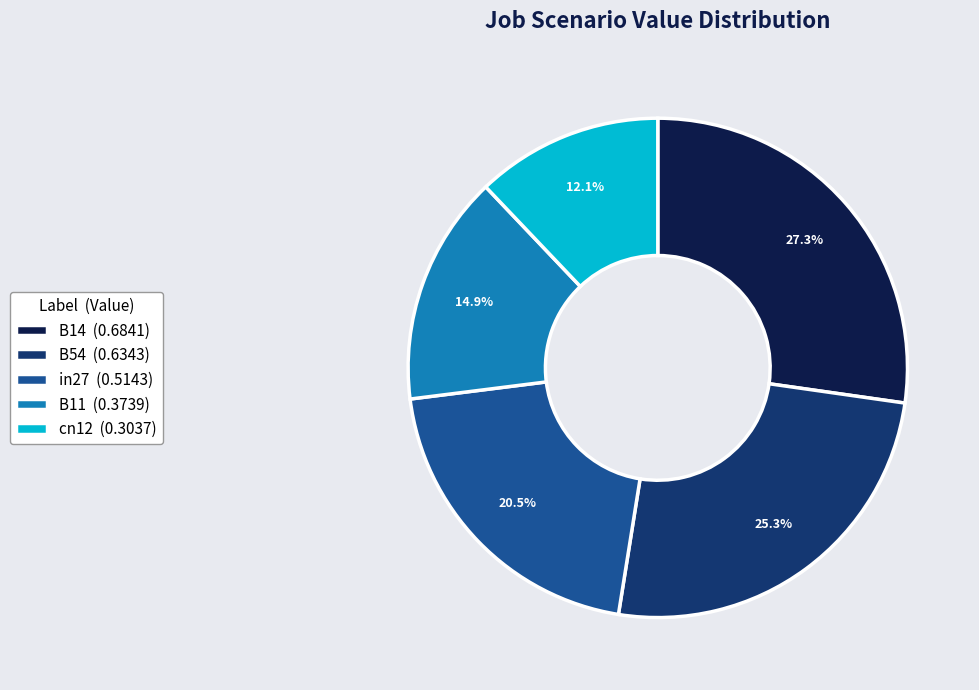

Which category has the smallest portion of the pie?

cn12 (0.3037)